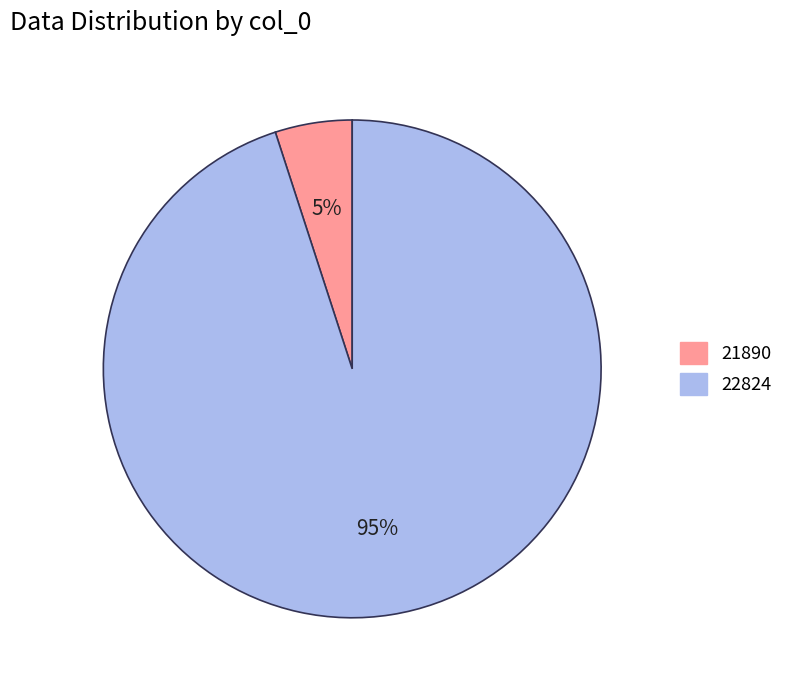

Which has a higher value, 22824 or 21890?

22824